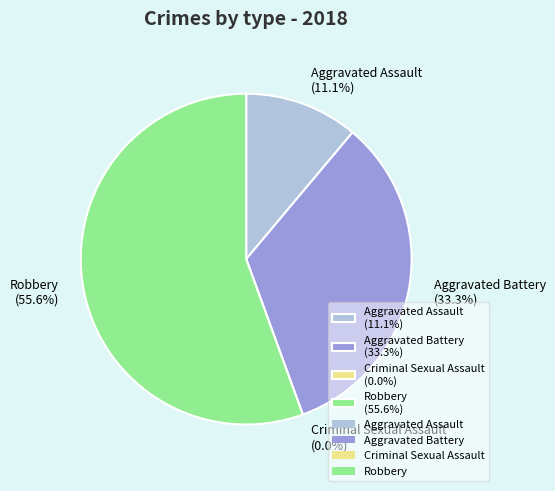

Which has a higher value, Criminal Sexual Assault or Aggravated Battery?

Aggravated Battery